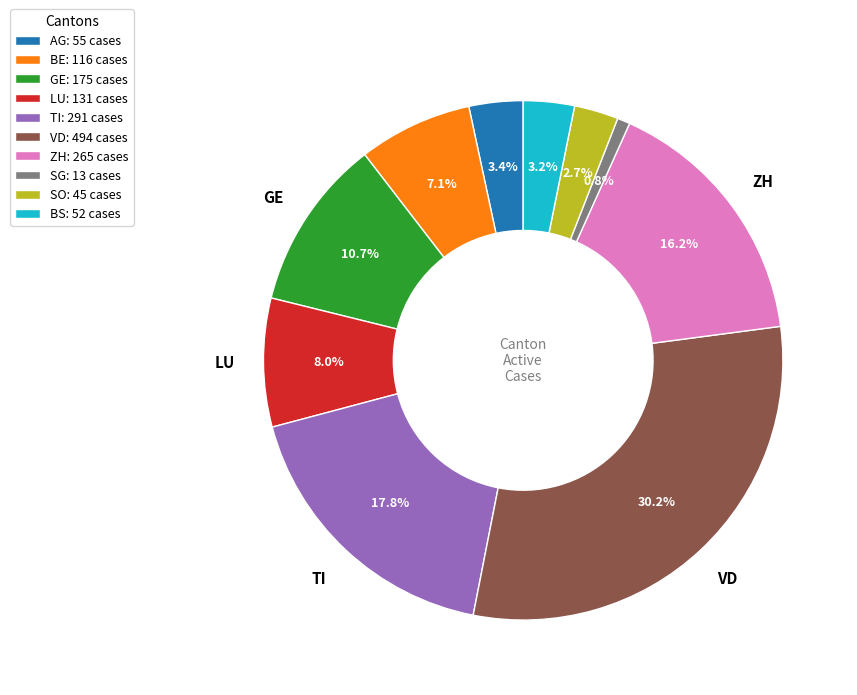

Is SG: 13 cases the majority of the pie?

No